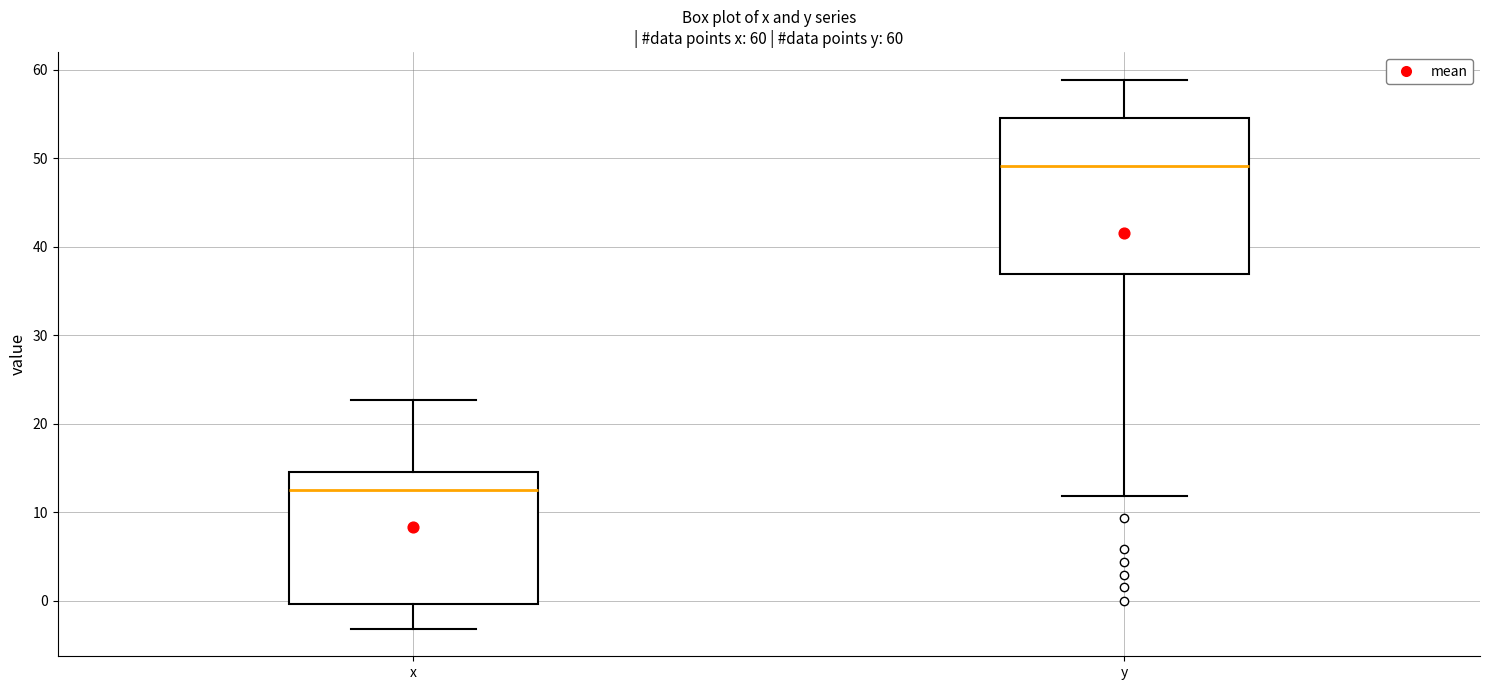

Which box has the highest median line?

y